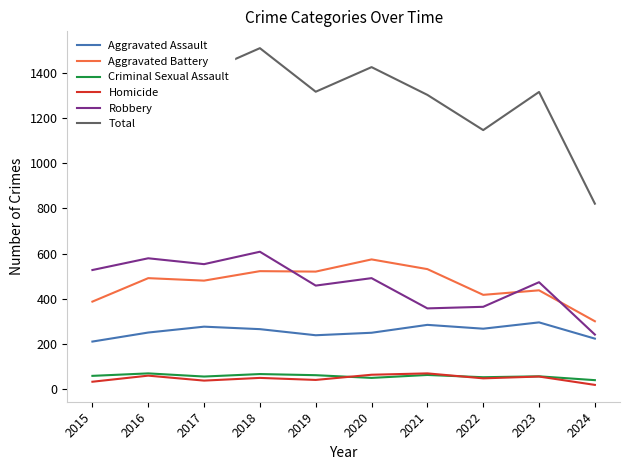

In Criminal Sexual Assault, how many points are lower than both neighbors (excluding endpoints)?

3